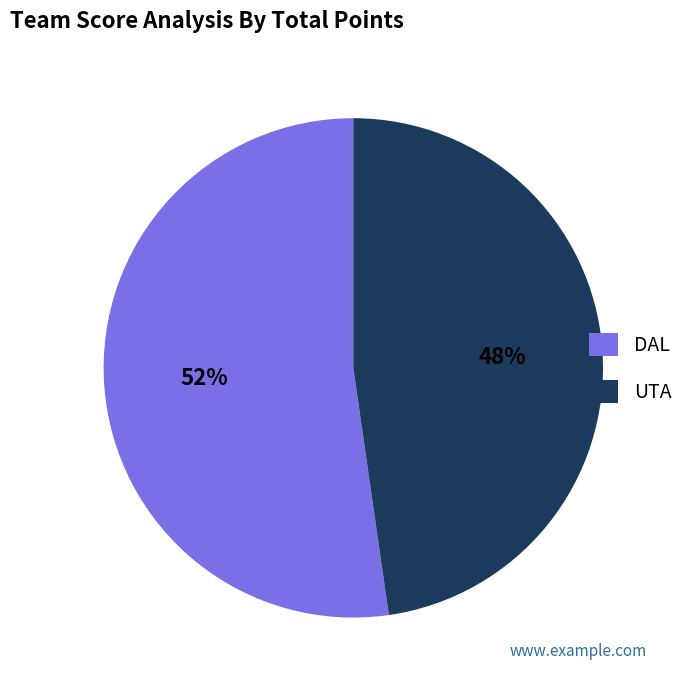

Which slice is the largest?

DAL